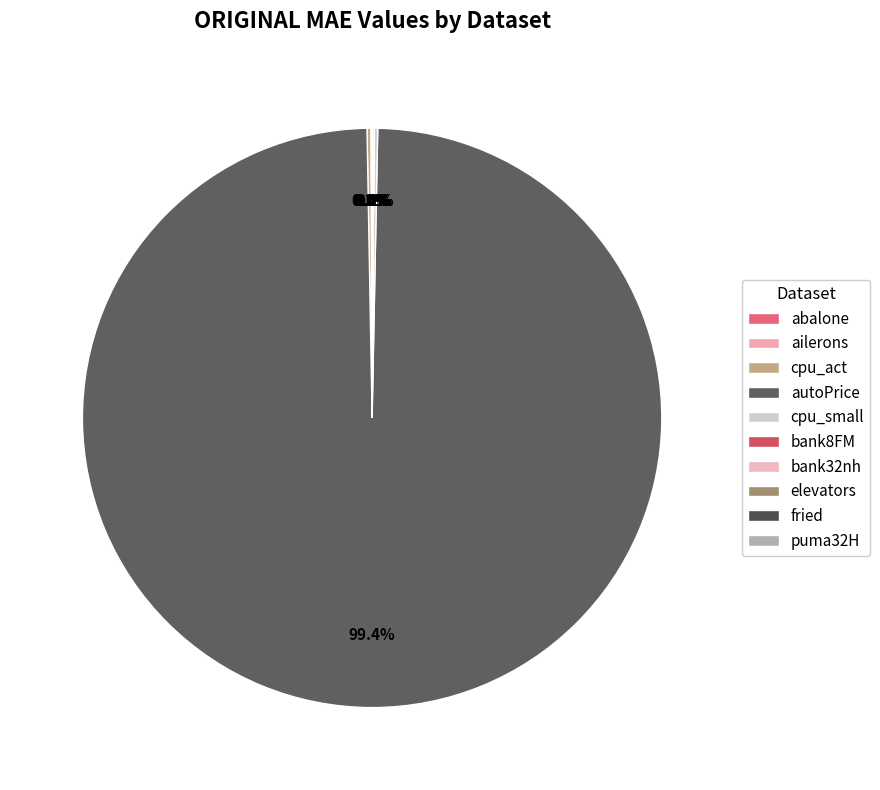

How many segments does this pie chart have?

10